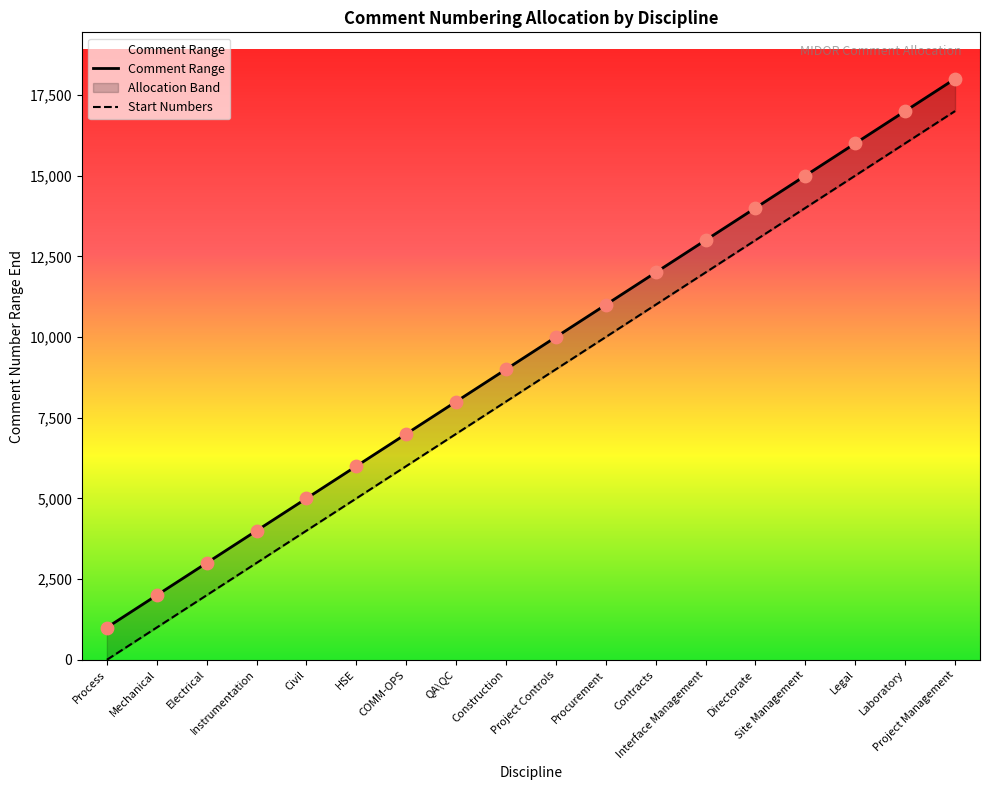

At how many categories does at least one series exceed 11998?

7